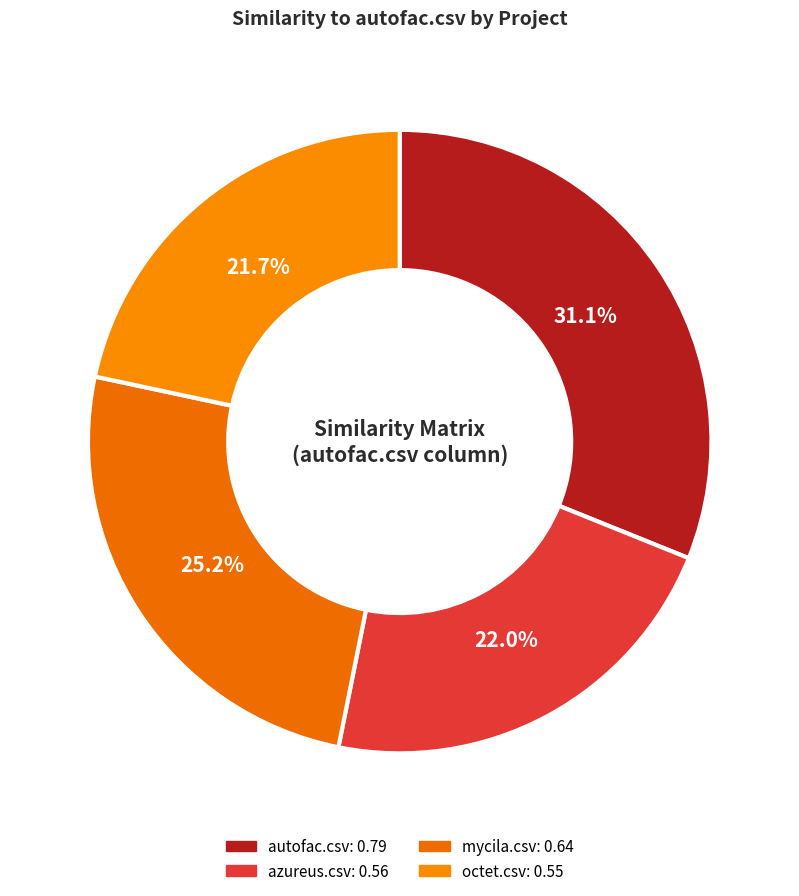

Count the number of slices in the pie.

4